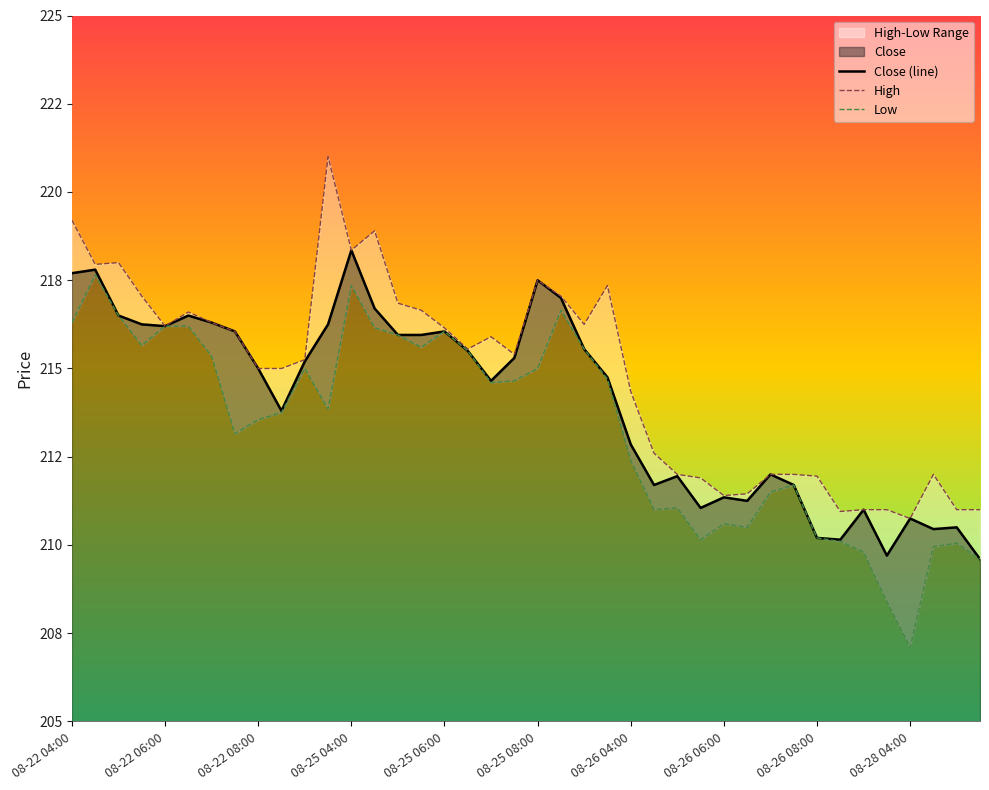

How many lines are shown in the chart?

3